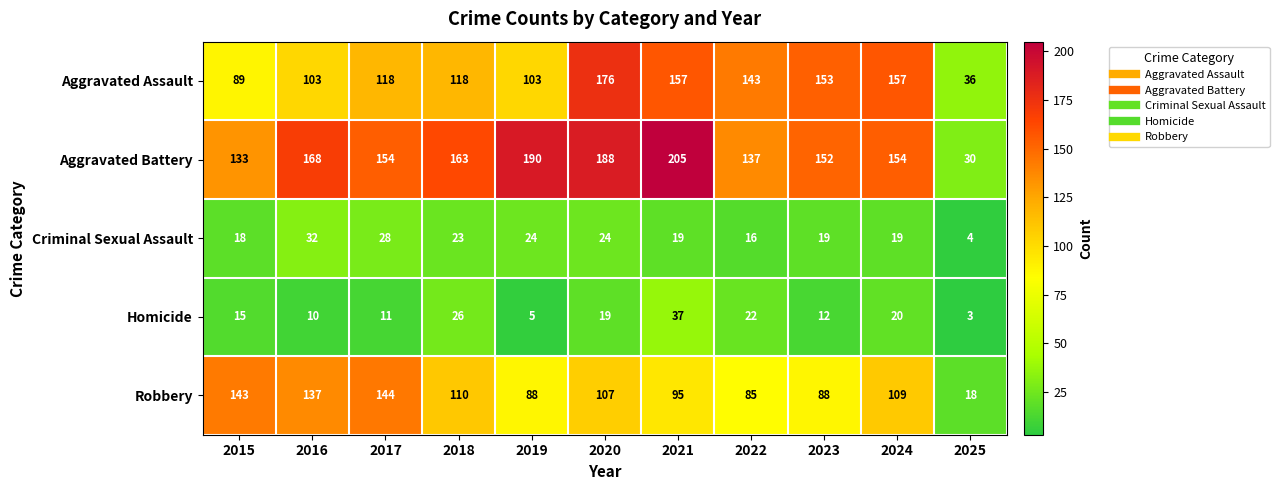

How many values in the Homicide series are below 15?

5